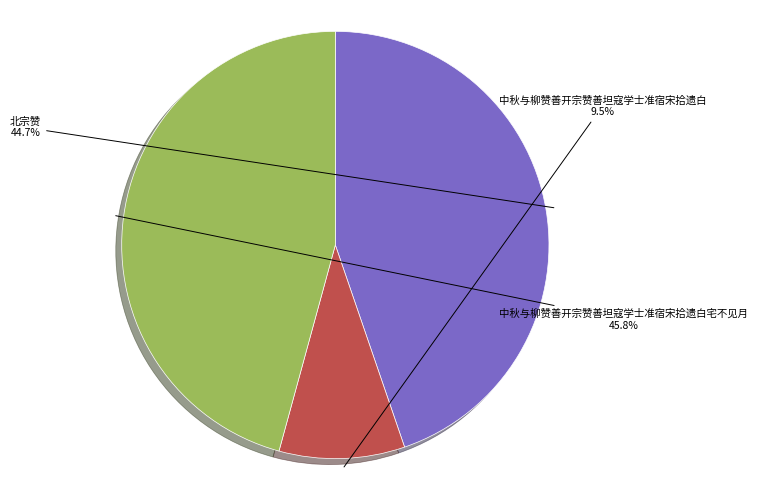

Is there any slice that represents more than half of the pie?

No